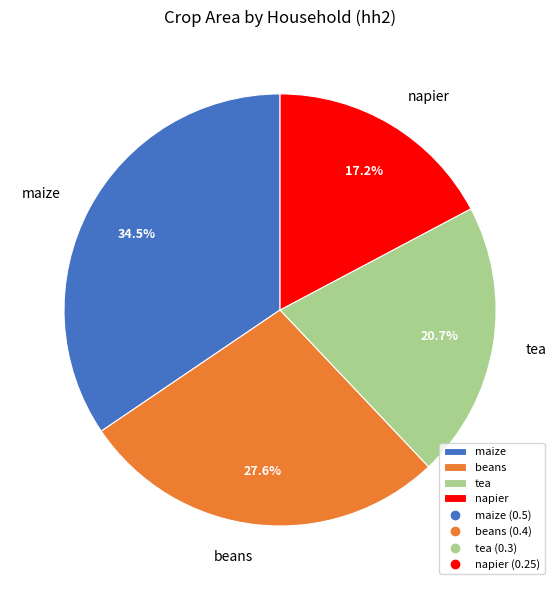

Is maize the majority of the pie?

No